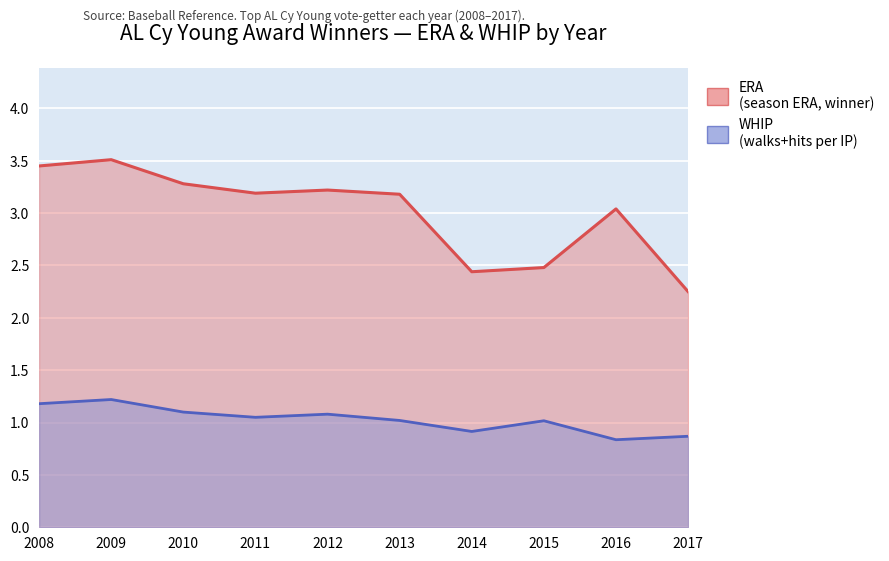

Is the value of WHIP at 2014 greater than the value of ERA at 2008?

No